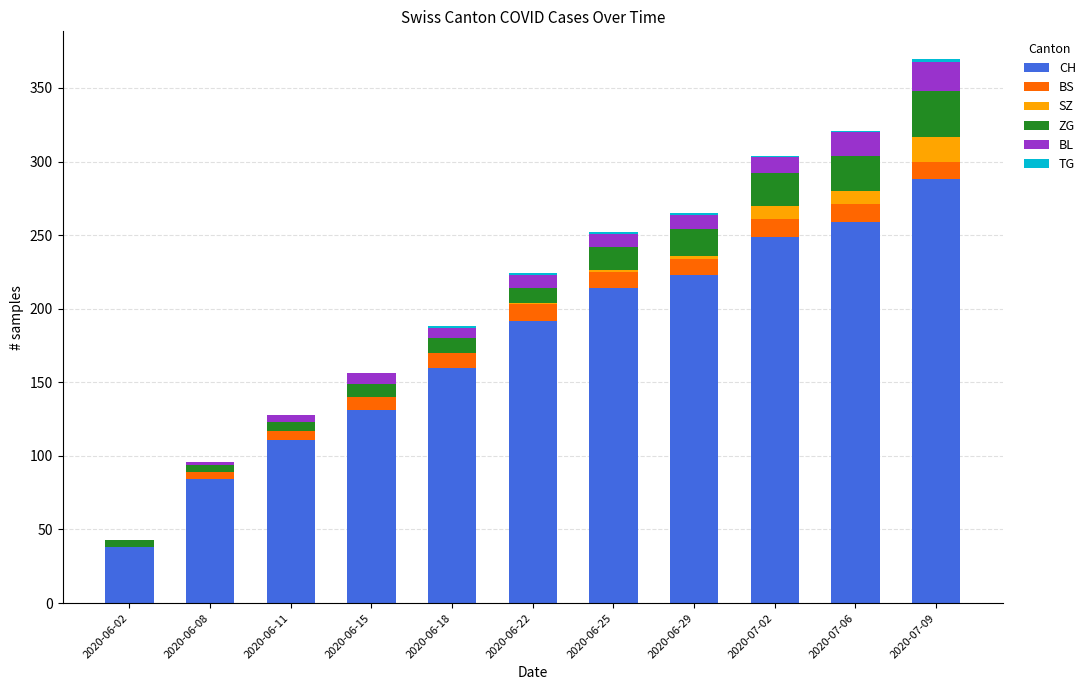

At which label does CH reach its peak?

2020-07-09